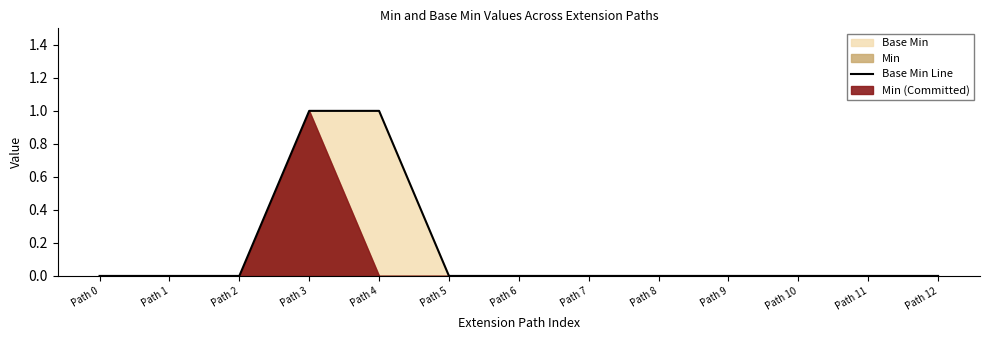

What is the maximum value shown in the chart?

1